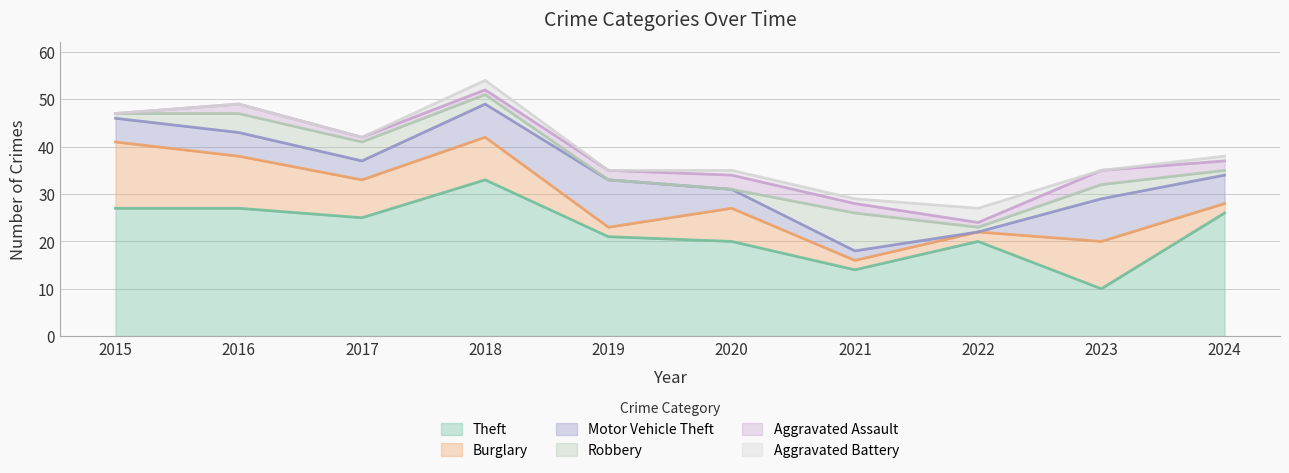

Is it true that Aggravated Assault equals 2 at 2017?

False